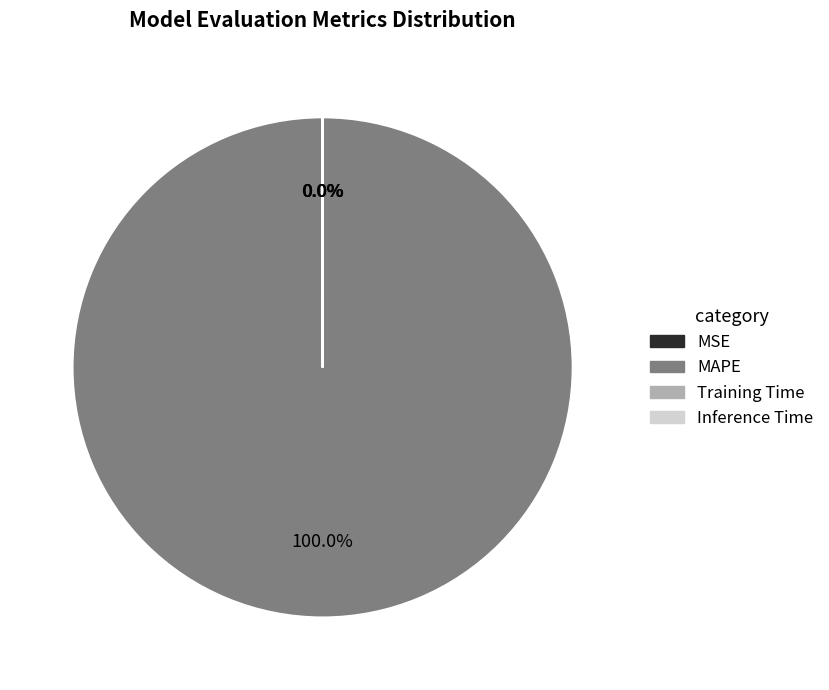

What is the largest slice in the pie chart?

MAPE